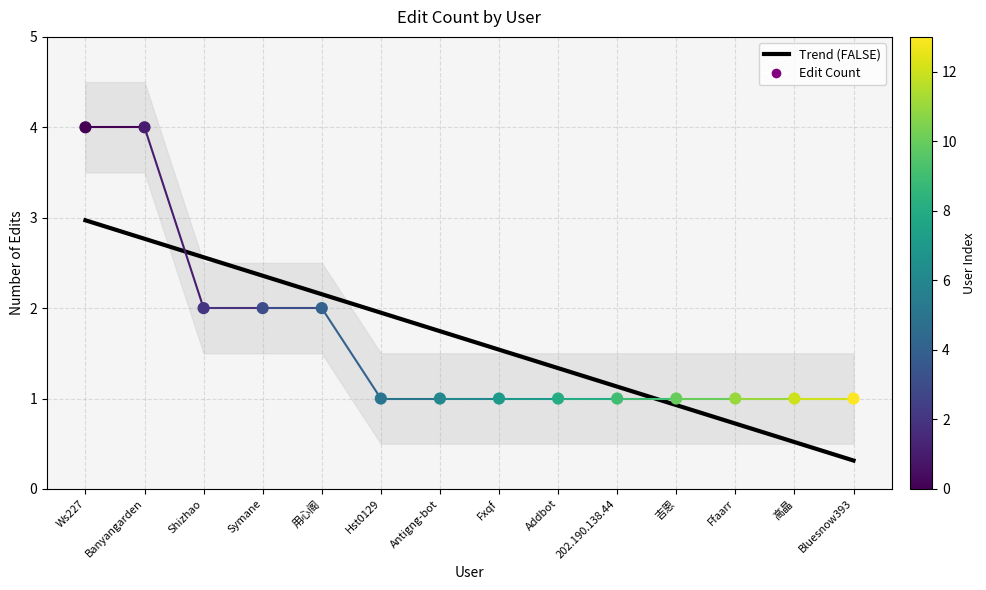

How many points are shown in the scatter plot?

14